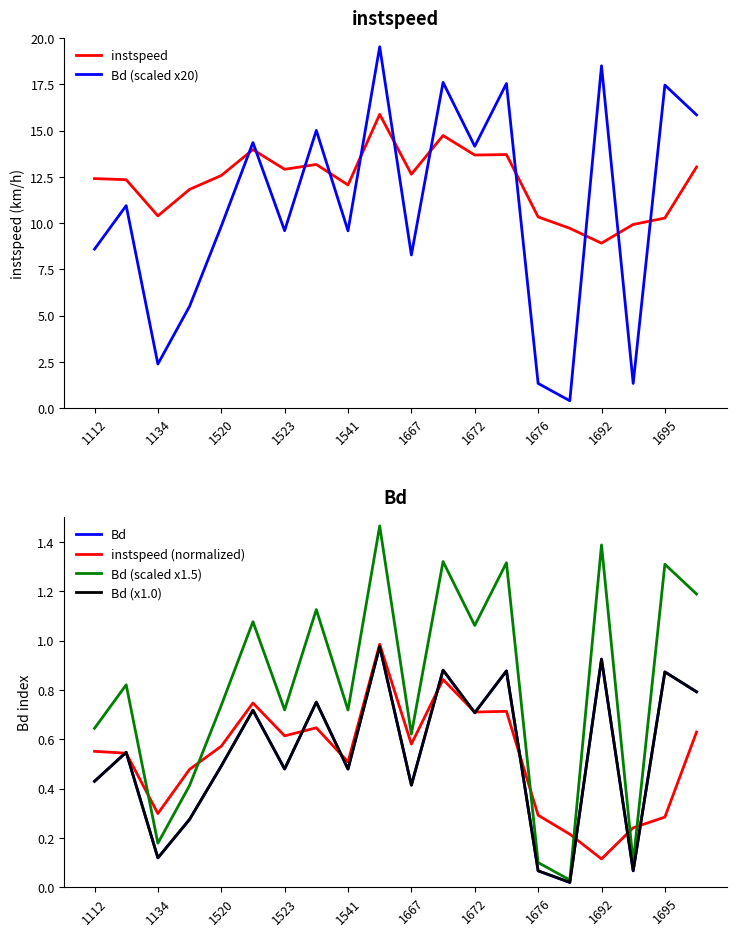

At which label does instspeed reach its minimum?

1692